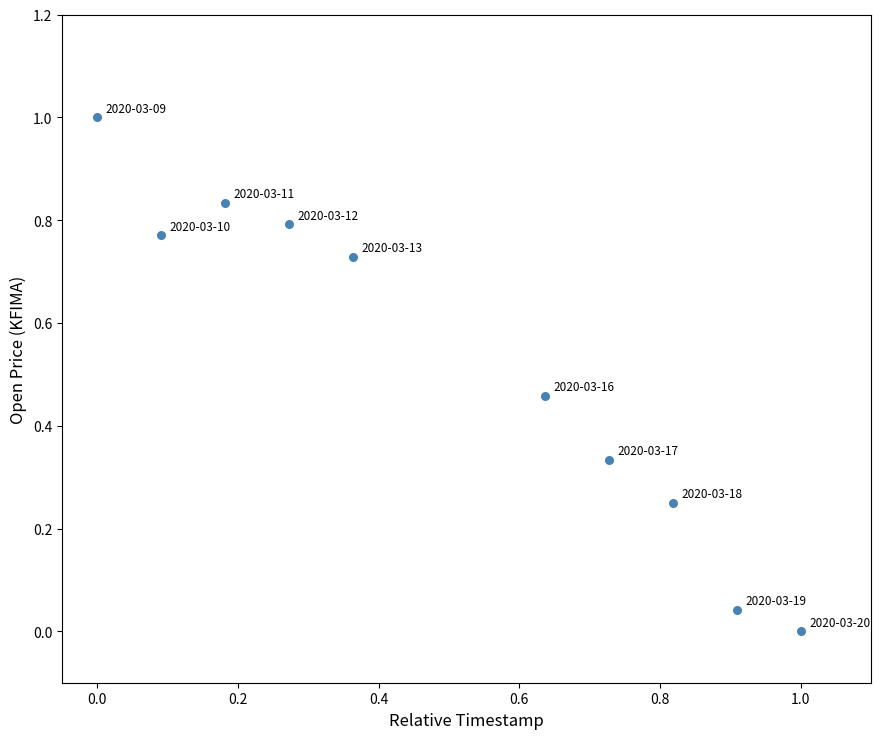

What is the range of Y values (max minus min)?

1.0